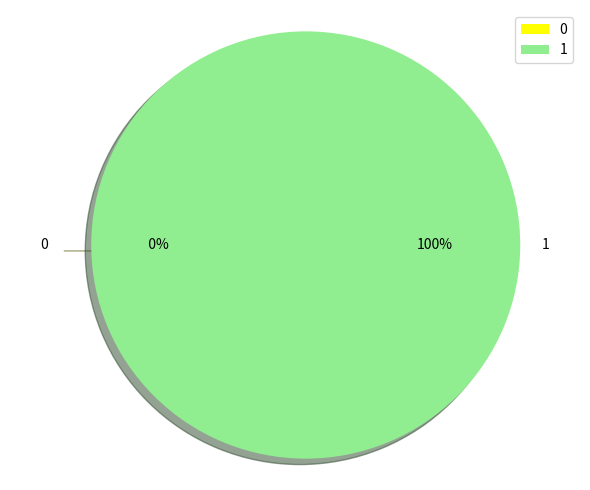

Is there a majority slice in this chart?

Yes